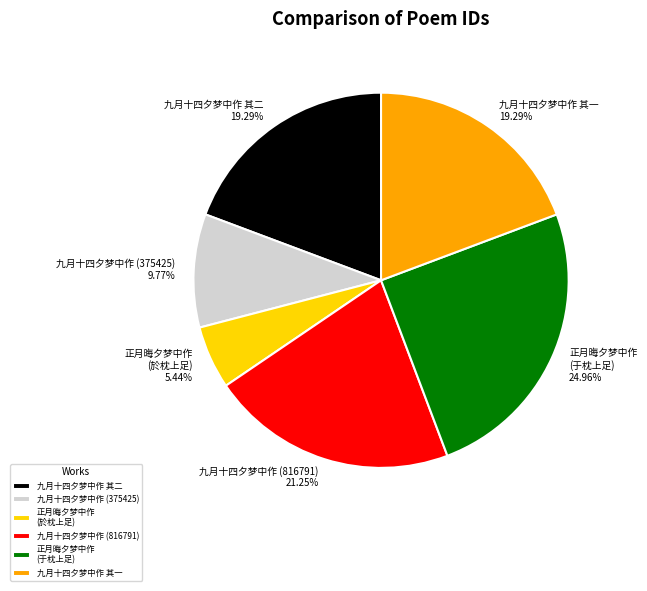

Is there any slice that represents more than half of the pie?

No